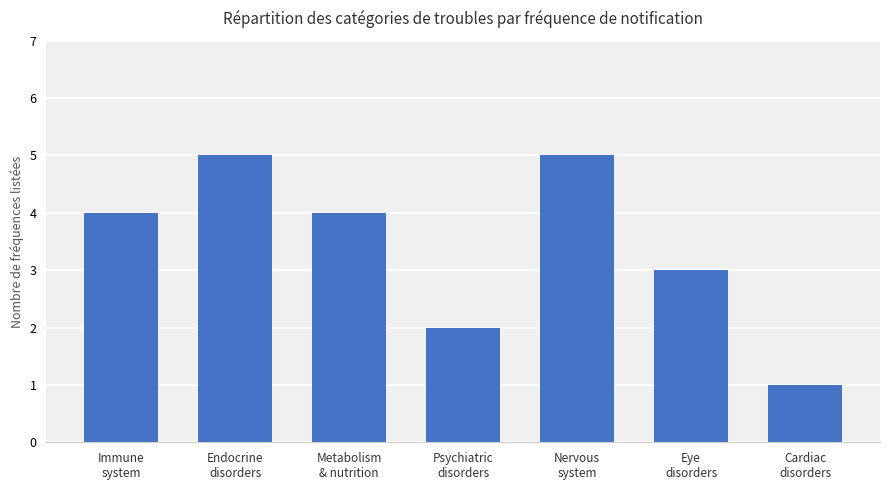

At which label is the value closest to 3?

Eye
disorders